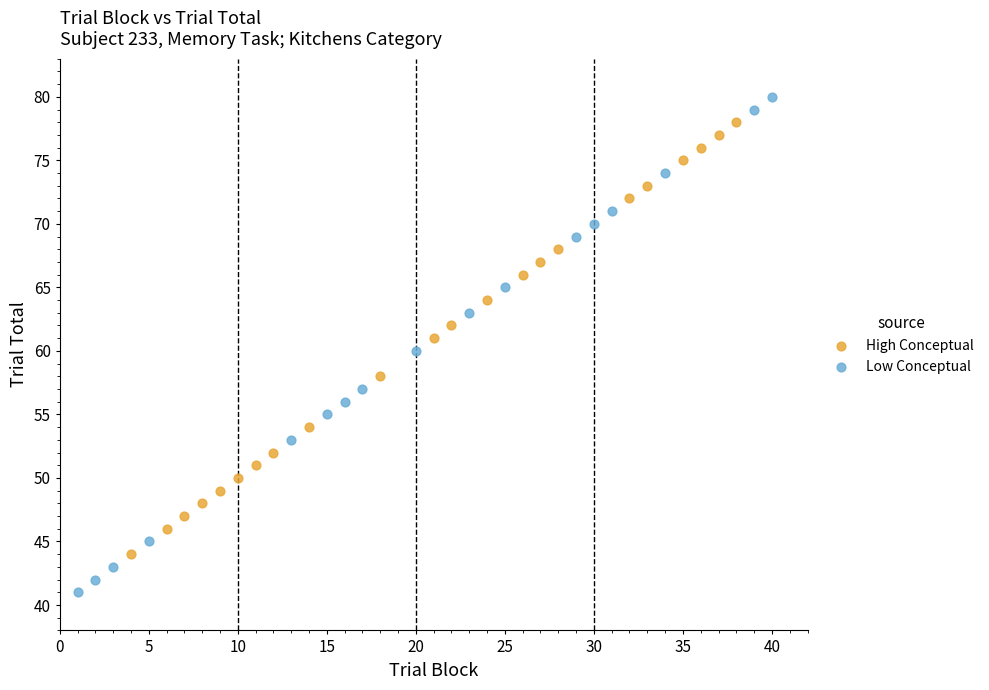

Which series reaches the maximum Y coordinate?

Low Conceptual